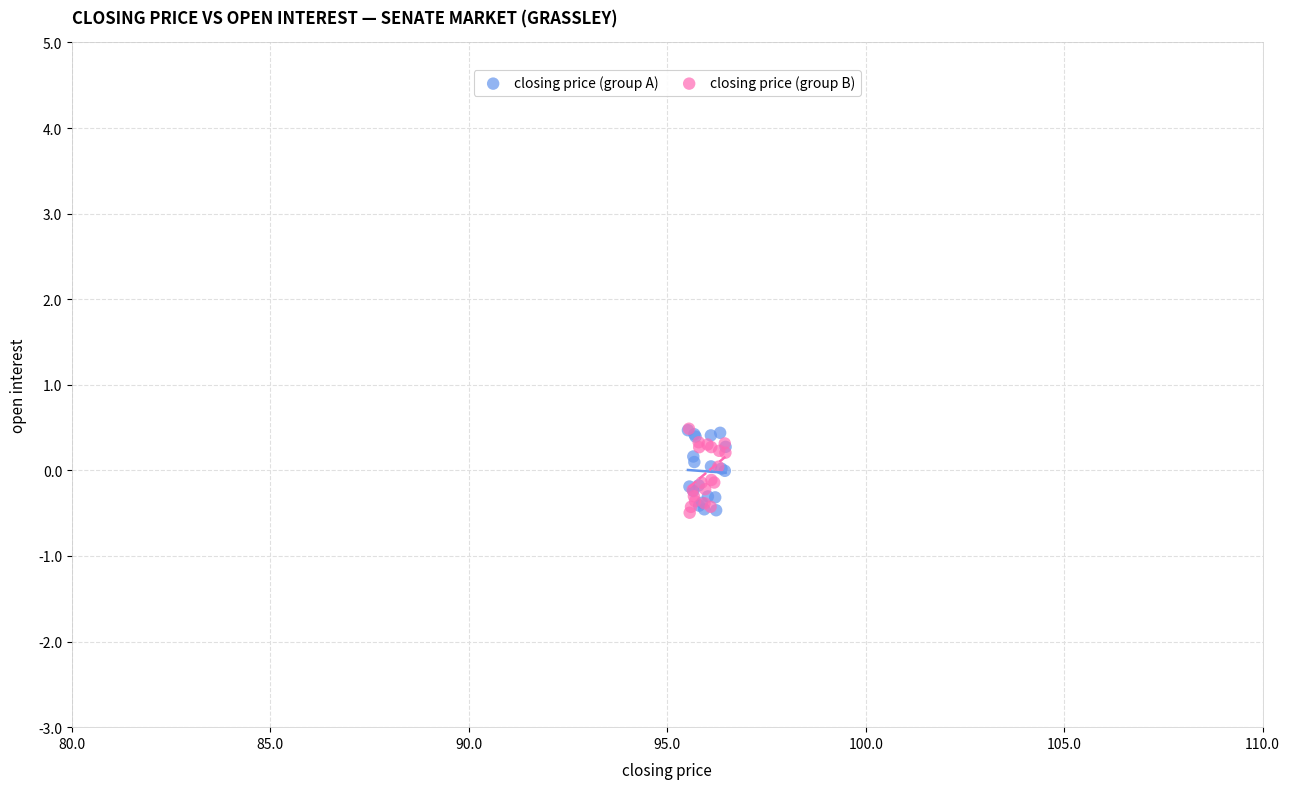

What are all the series names shown in the legend?

closing price (group A), closing price (group B)